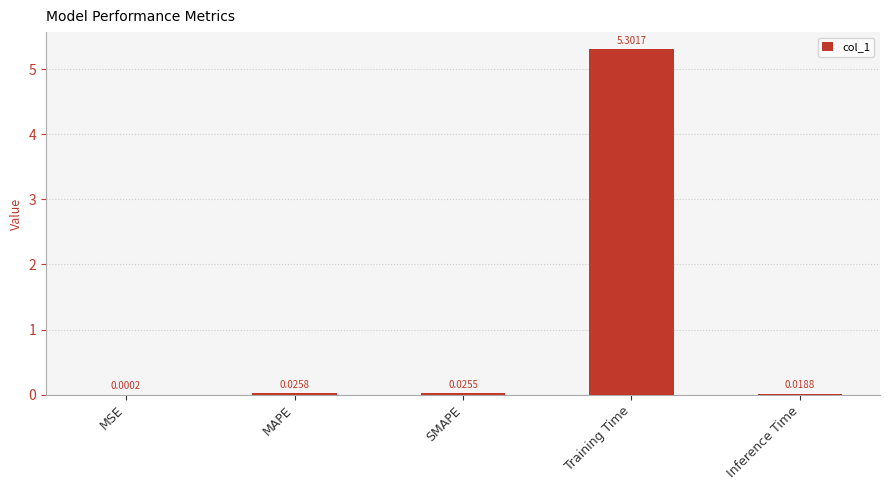

Does the chart contain stacked bars?

No